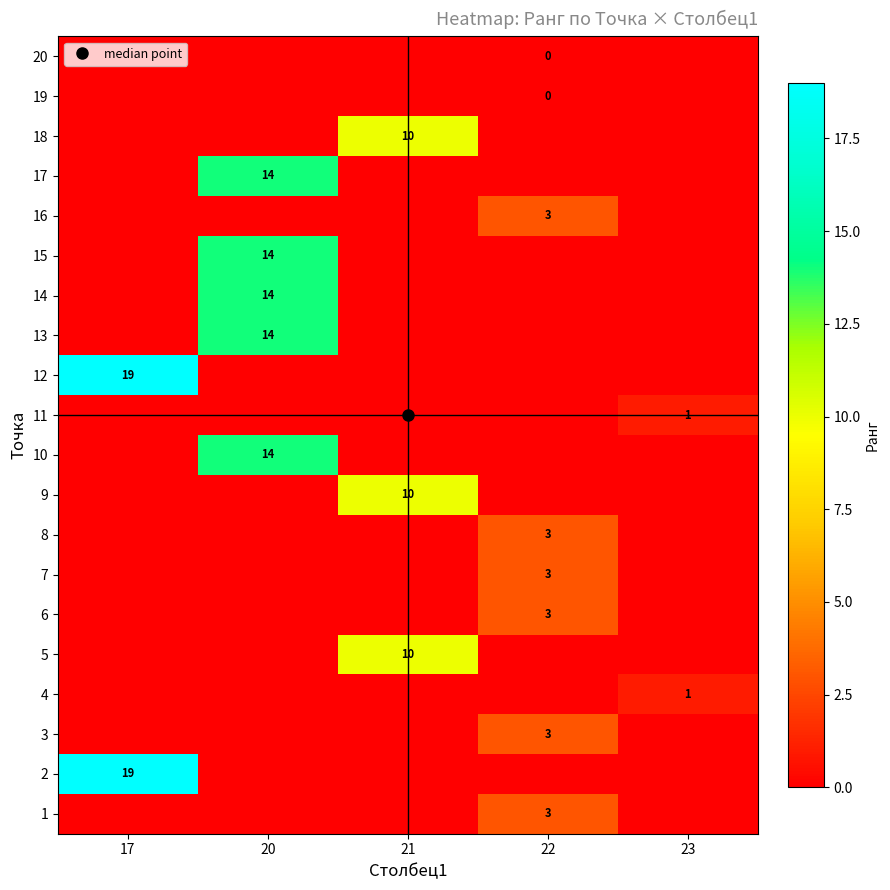

How many positive values does the 8 series have?

1